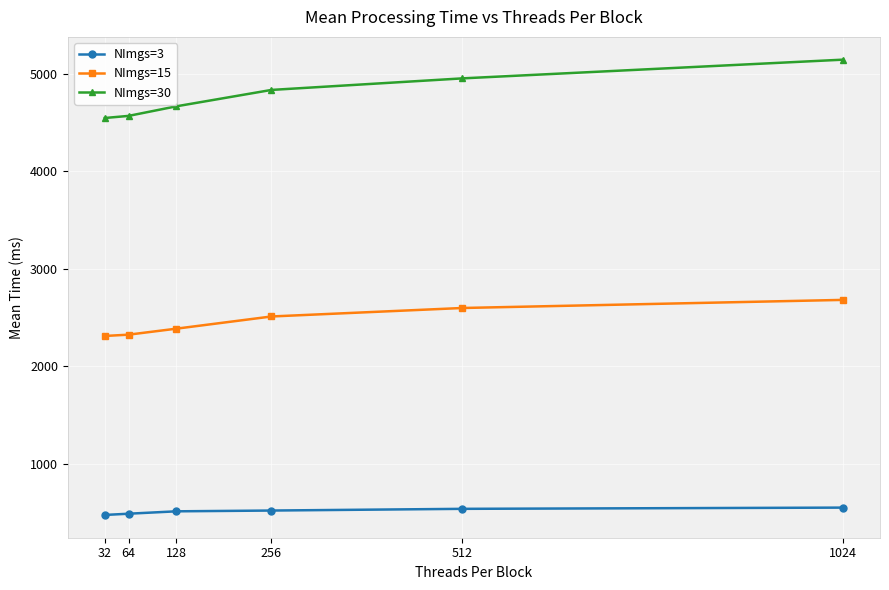

List the series in order of their peak value, lowest first.

NImgs=3, NImgs=15, NImgs=30